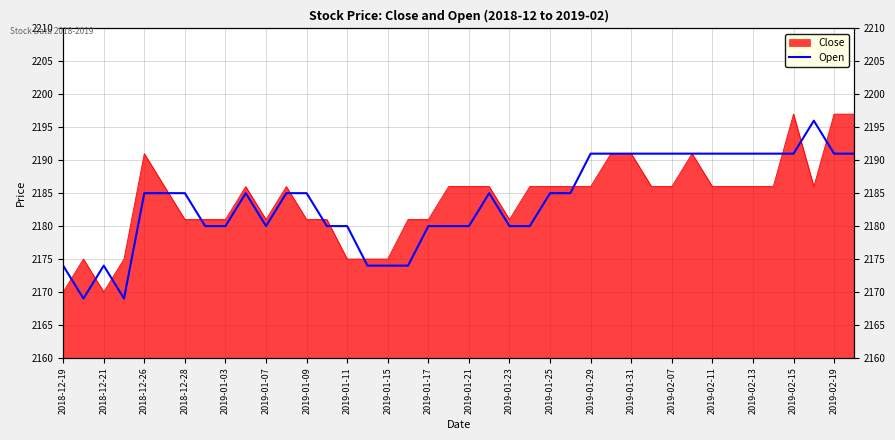

What value does the data have at 33, to the nearest 5?

2190